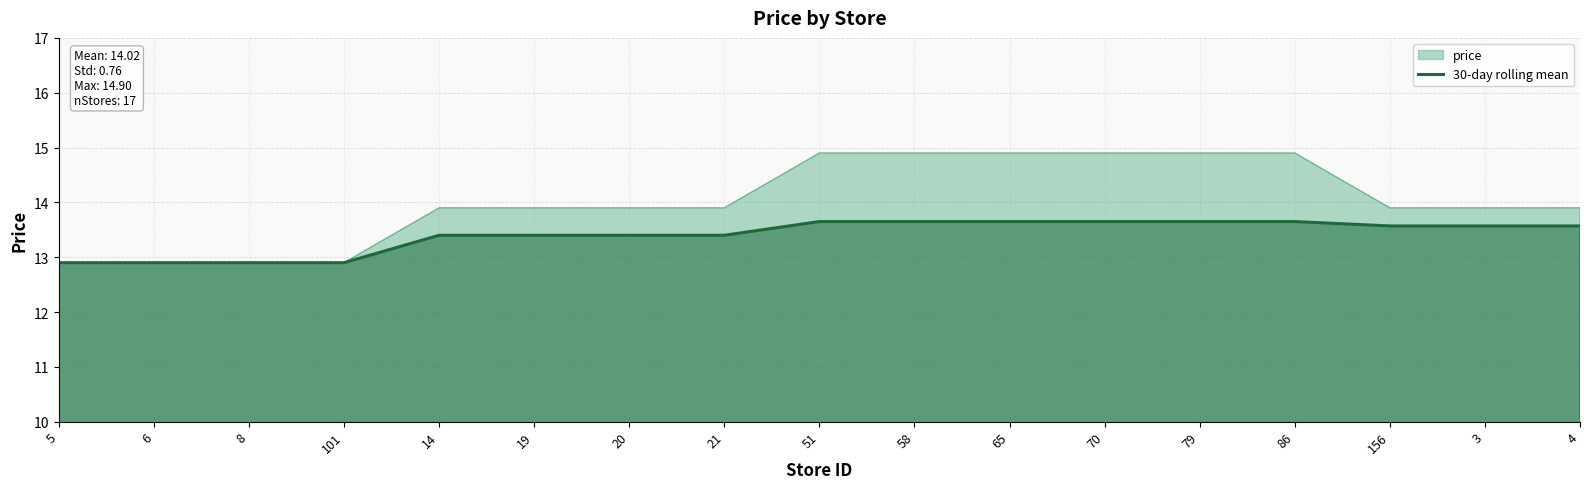

Reading right to left, transcribe all the data shown in this chart.

13.6	13.6	13.6	13.7	13.7	13.7	13.7	13.7	13.7	13.4	13.4	13.4	13.4	12.9	12.9	12.9	12.9